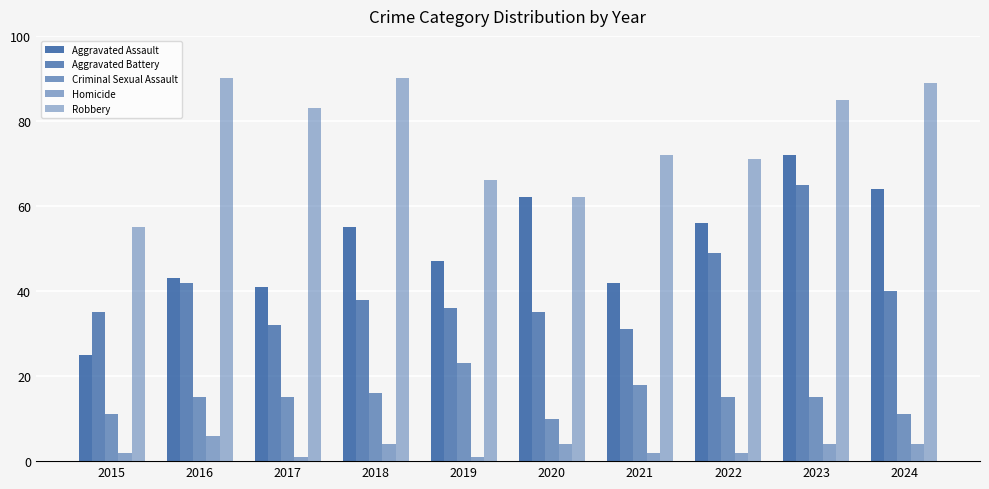

How many data points in Aggravated Battery are less than 38?

5